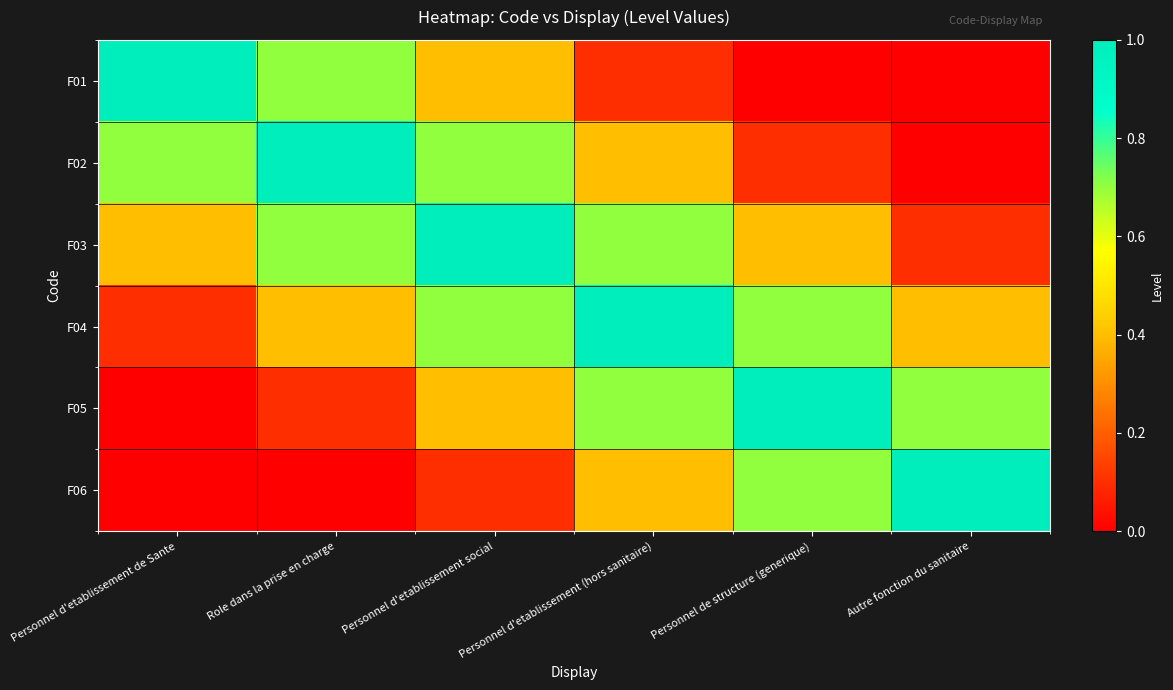

Reading left to right, what are all the values shown in this chart?

F01: Personnel d'etablissement de Sante=1.0	Role dans la prise en charge=0.7	Personnel d'etablissement social=0.4	Personnel d'etablissement (hors sanitaire)=0.1	Personnel de structure (generique)=0.0	Autre fonction du sanitaire=0.0
F02: Personnel d'etablissement de Sante=0.7	Role dans la prise en charge=1.0	Personnel d'etablissement social=0.7	Personnel d'etablissement (hors sanitaire)=0.4	Personnel de structure (generique)=0.1	Autre fonction du sanitaire=0.0
F03: Personnel d'etablissement de Sante=0.4	Role dans la prise en charge=0.7	Personnel d'etablissement social=1.0	Personnel d'etablissement (hors sanitaire)=0.7	Personnel de structure (generique)=0.4	Autre fonction du sanitaire=0.1
F04: Personnel d'etablissement de Sante=0.1	Role dans la prise en charge=0.4	Personnel d'etablissement social=0.7	Personnel d'etablissement (hors sanitaire)=1.0	Personnel de structure (generique)=0.7	Autre fonction du sanitaire=0.4
F05: Personnel d'etablissement de Sante=0.0	Role dans la prise en charge=0.1	Personnel d'etablissement social=0.4	Personnel d'etablissement (hors sanitaire)=0.7	Personnel de structure (generique)=1.0	Autre fonction du sanitaire=0.7
F06: Personnel d'etablissement de Sante=0.0	Role dans la prise en charge=0.0	Personnel d'etablissement social=0.1	Personnel d'etablissement (hors sanitaire)=0.4	Personnel de structure (generique)=0.7	Autre fonction du sanitaire=1.0